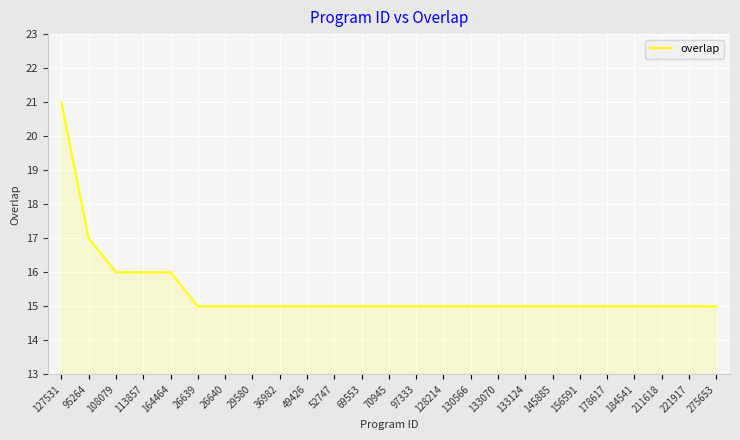

What position from the right is 128214?

11